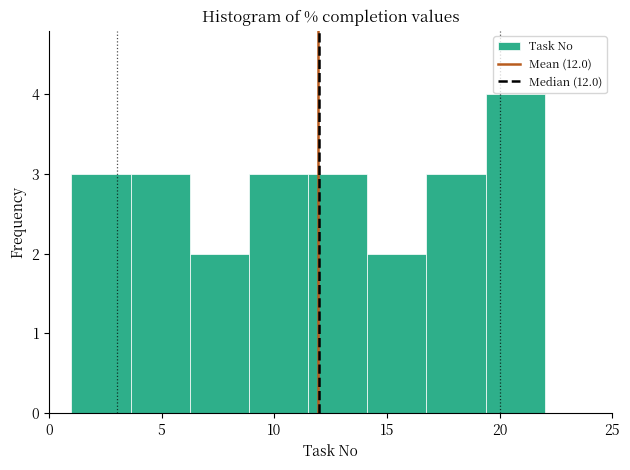

Reading left to right, list every bar in this chart as the range it spans on the x-axis followed by its height. Neither the bar edges nor the heights are printed on the chart, so give them approximately, as read against the axes.

1.0 to 3.5: 3
3.5 to 6.5: 3
6.5 to 9.0: 2
9.0 to 11.5: 3
11.5 to 14.0: 3
14.0 to 17.0: 2
17.0 to 19.5: 3
19.5 to 22.0: 4